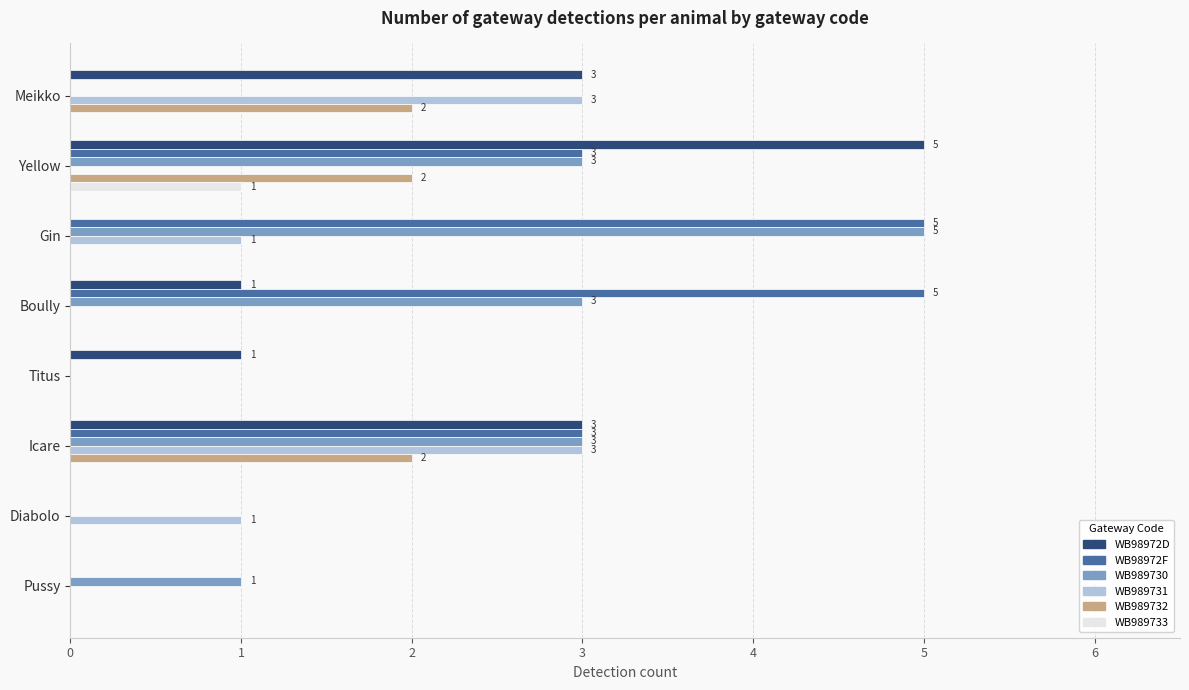

What is the sum of all WB989732 values?

6